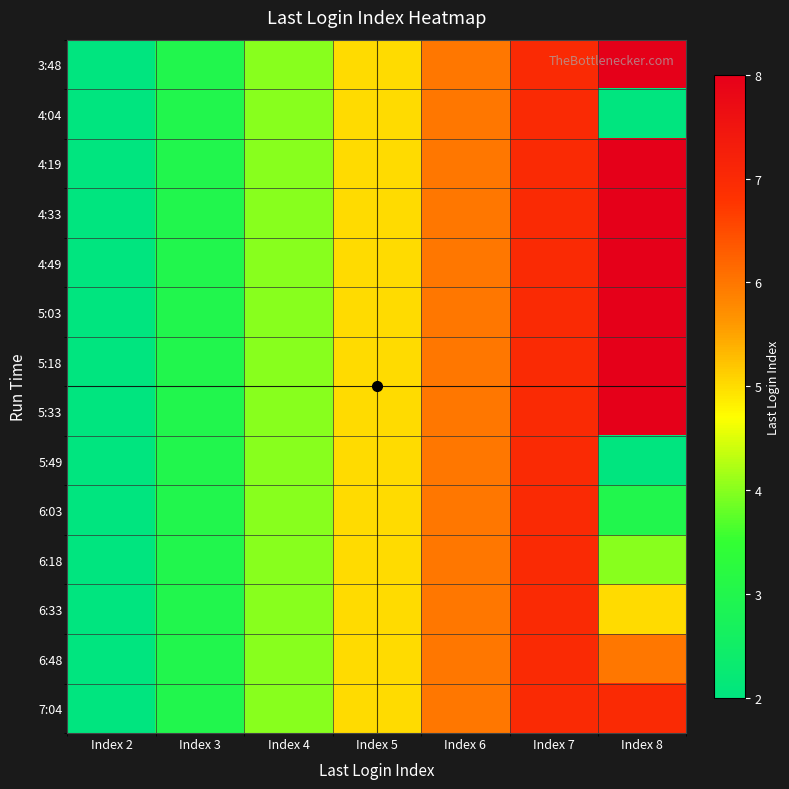

What is the total value across all series at Index 3?

42